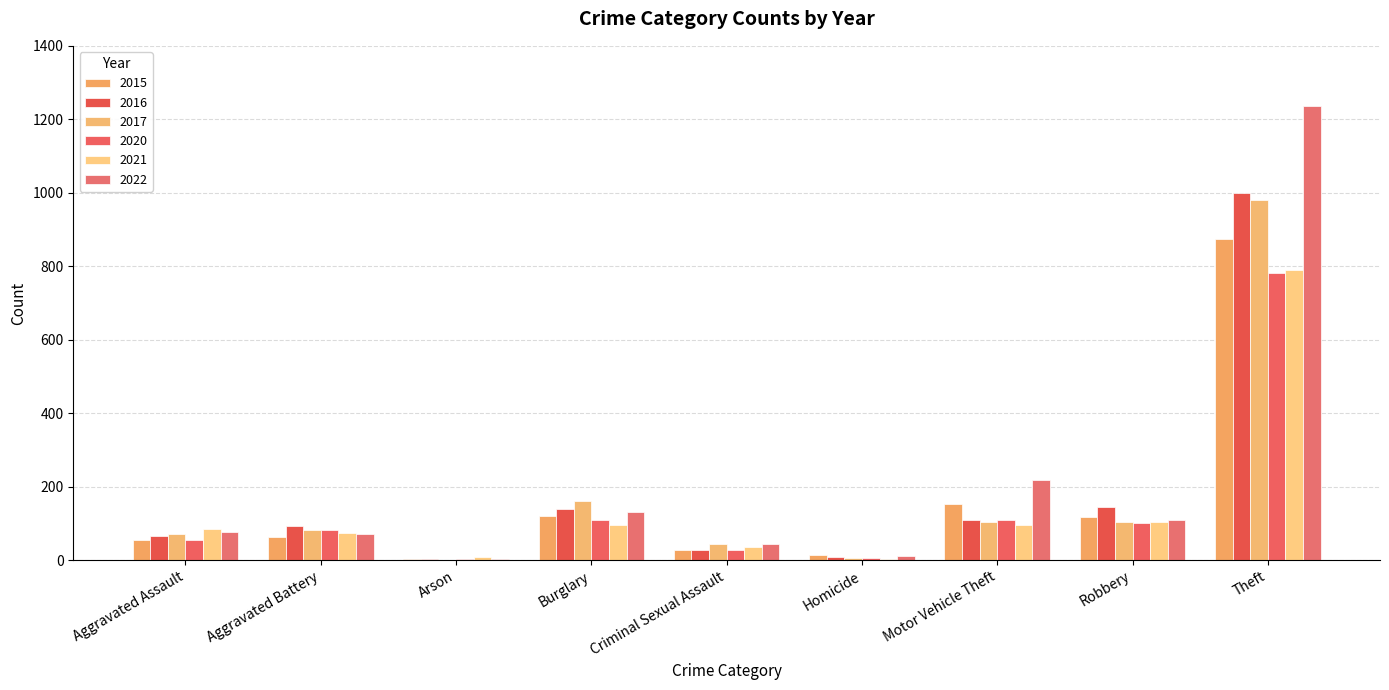

What position from the left is Arson?

3